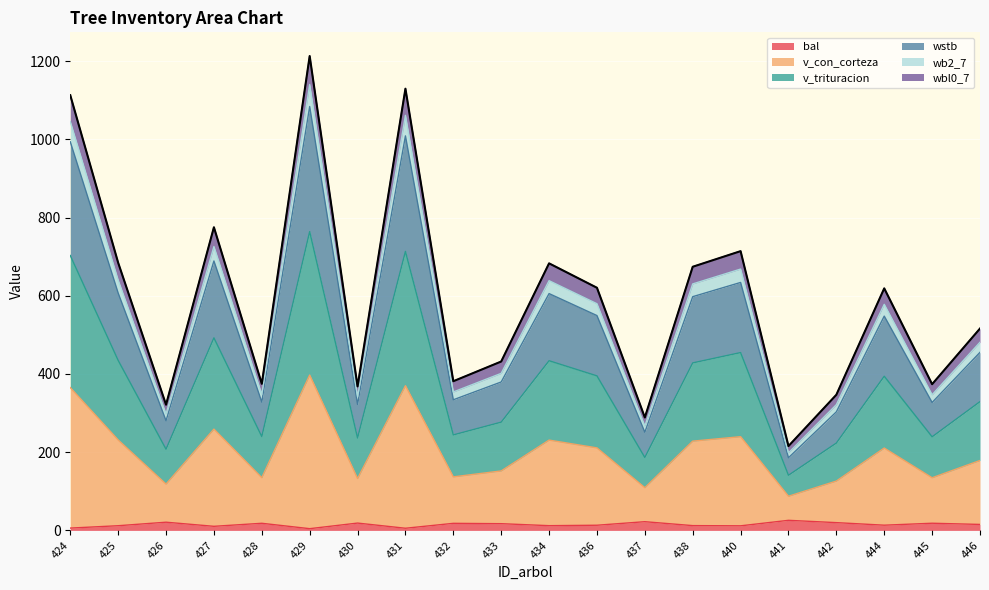

Which category has the lowest value in the wbl0_7 series?

441